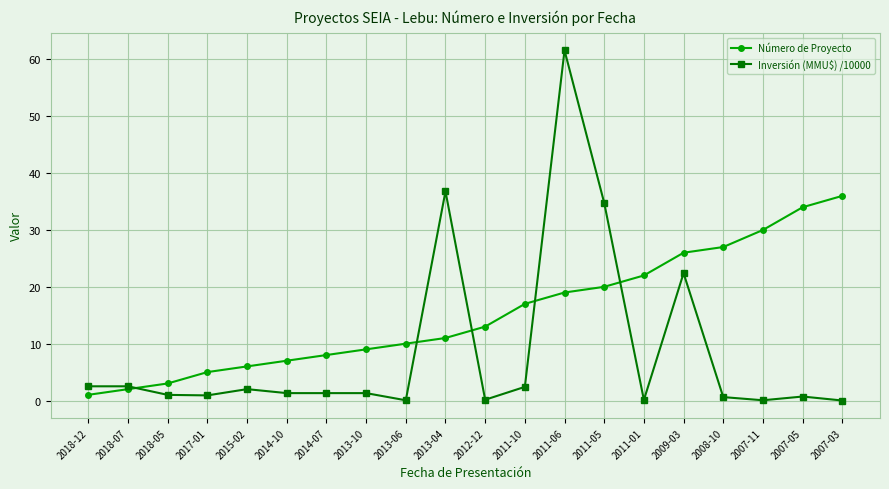

Is this an area chart (filled region under the line)?

No